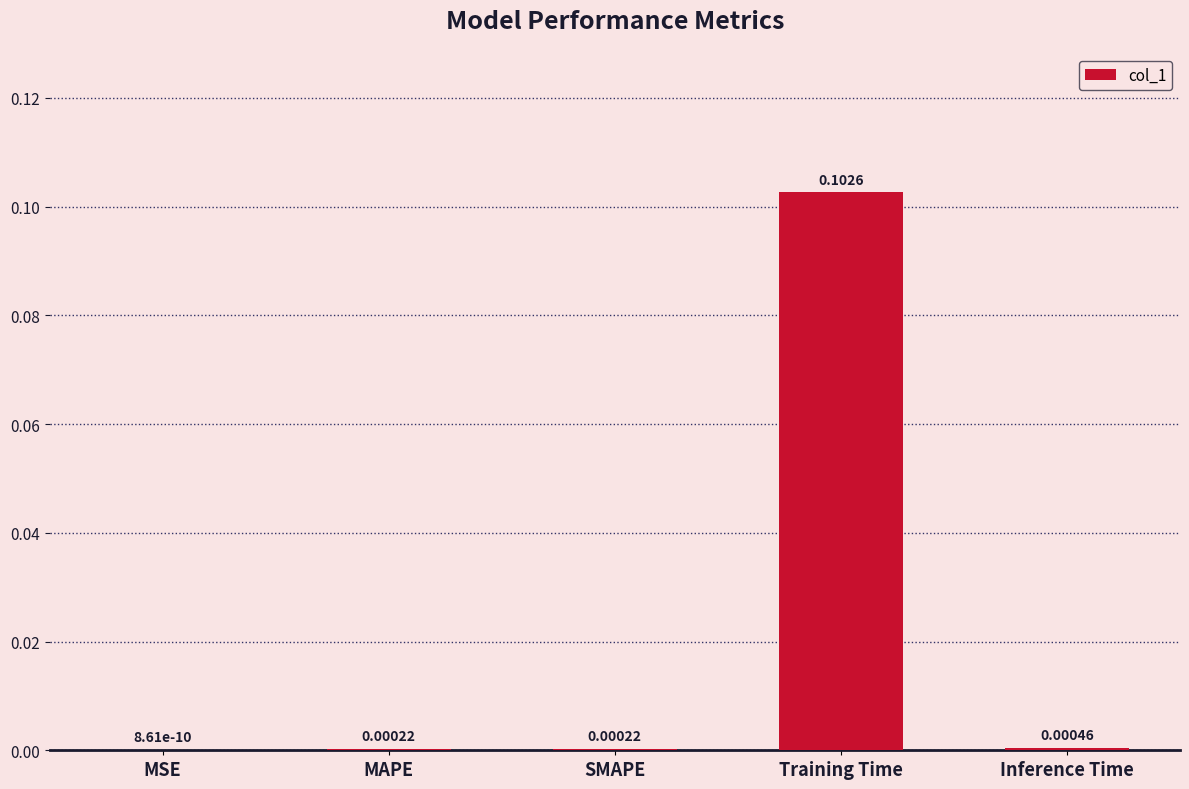

Count the number of categories in the chart.

5